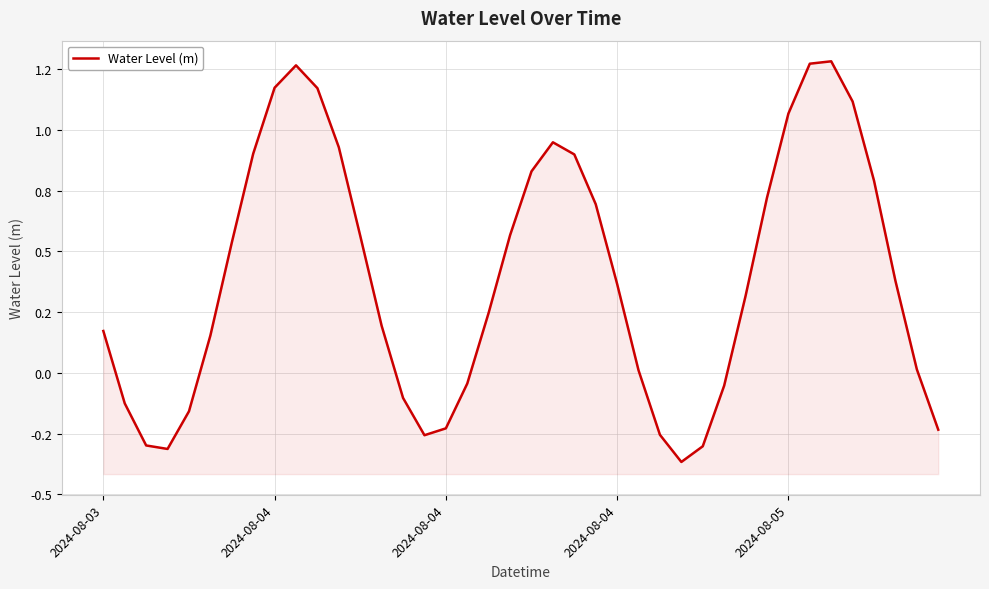

True or false: the data shows 0.3 at 9.

False